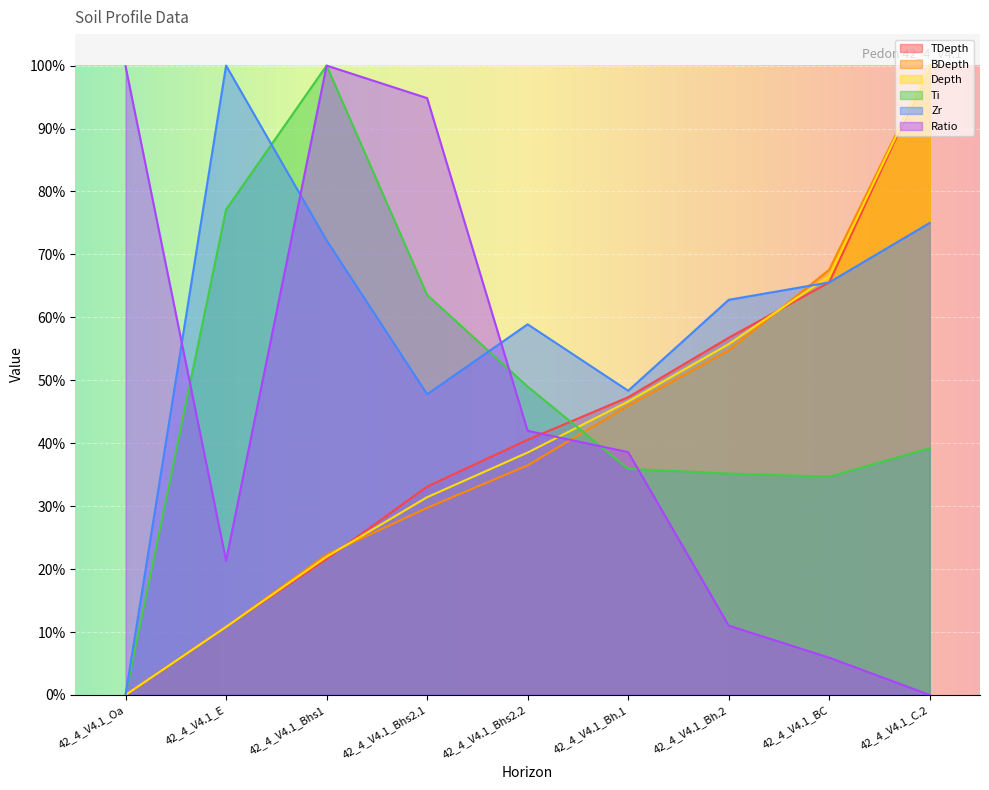

At which label does Ratio reach its peak?

42_4_V4.1_Bhs1